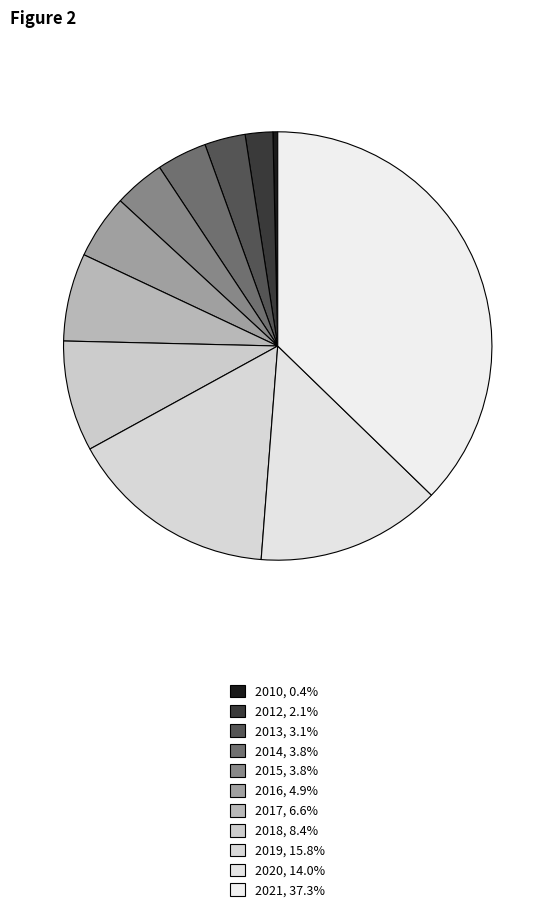

To the nearest percent, what is the difference between the 2018 and 2013 slice percentages?

5%